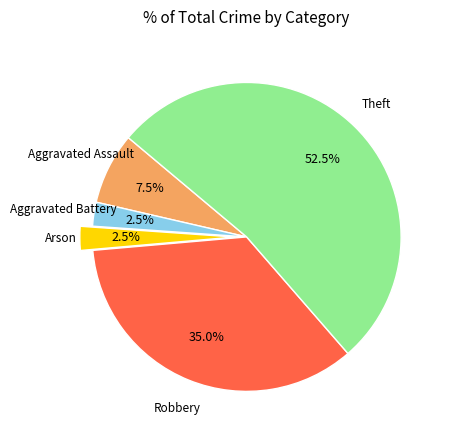

To the nearest percent, what is the average slice percentage?

20%